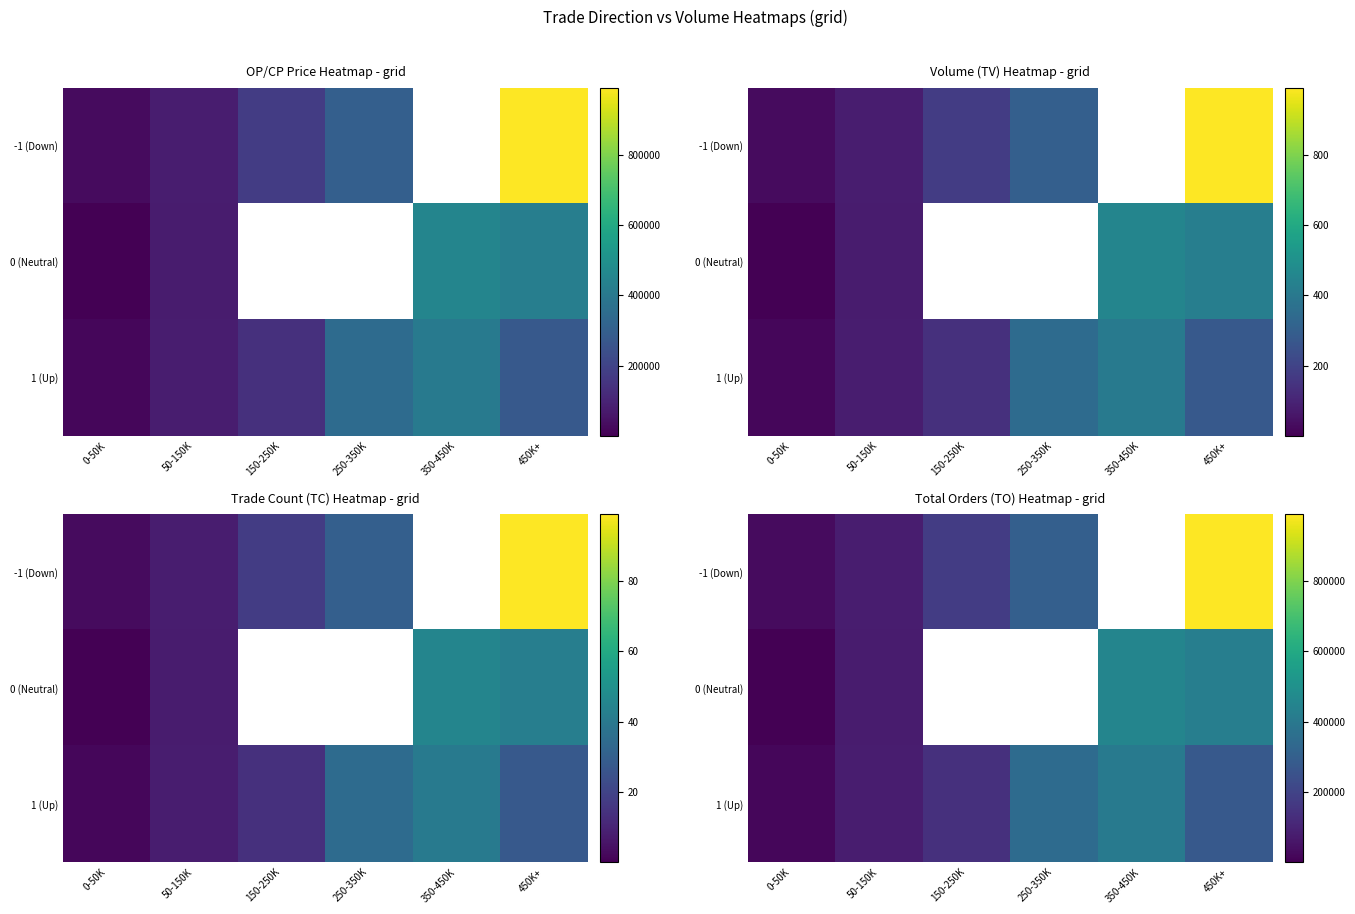

List the labels in order of 1 (Up) value, smallest first.

0-50K, 50-150K, 150-250K, 450K+, 250-350K, 350-450K